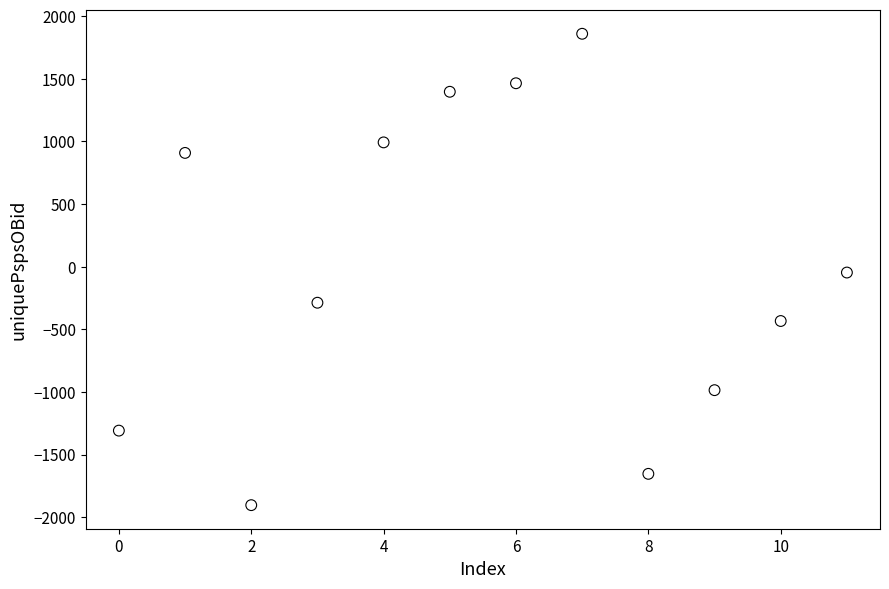

What is the range of Y values (max minus min)?

3763.0